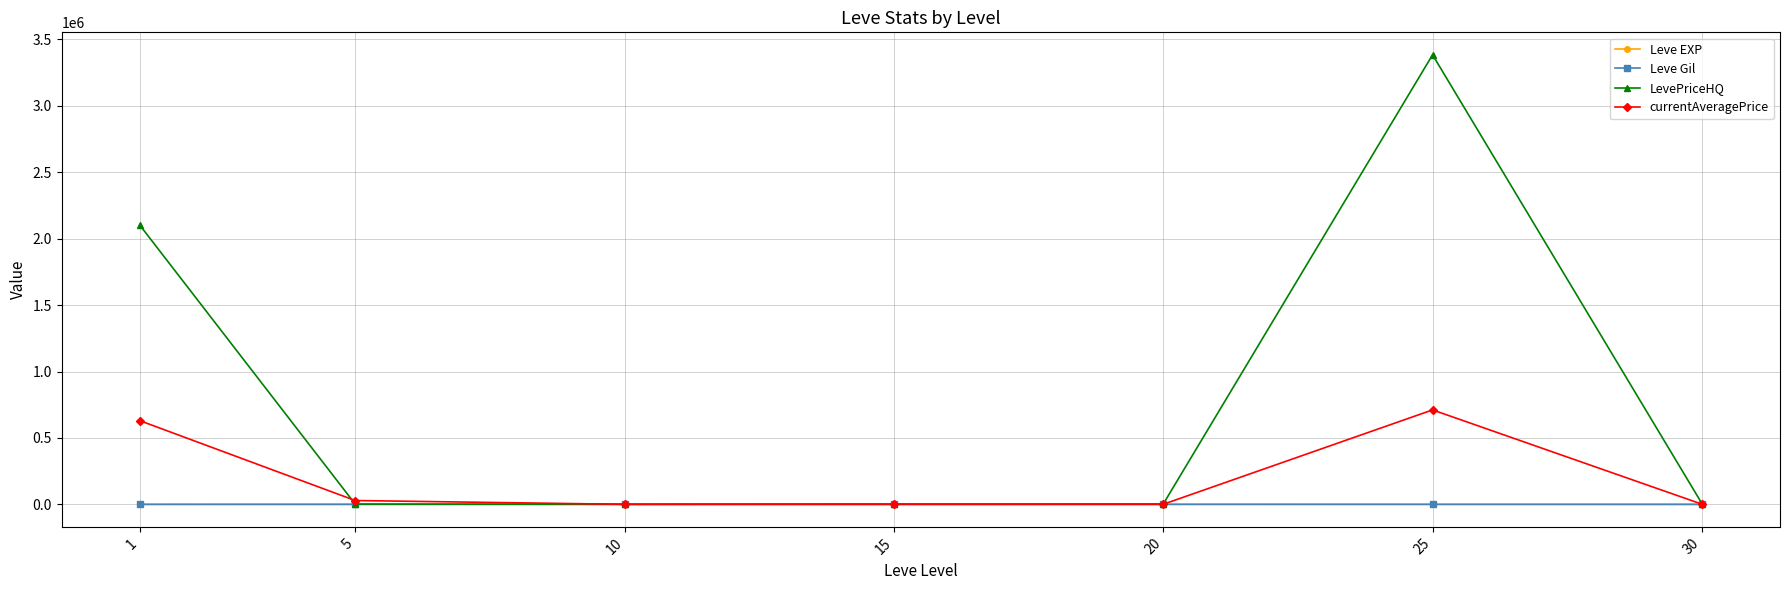

What is the difference between the Leve EXP values at 1 and 30?

423.0